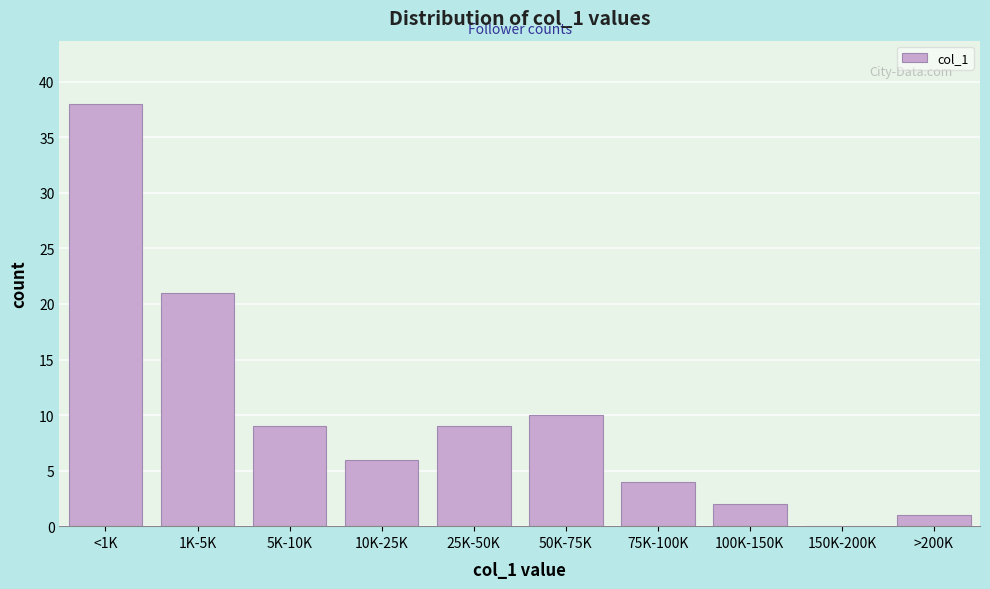

Reading left to right, what are all the values shown in this chart?

<1K=38	1K-5K=21	5K-10K=9	10K-25K=6	25K-50K=9	50K-75K=10	75K-100K=4	100K-150K=2	150K-200K=0	>200K=1